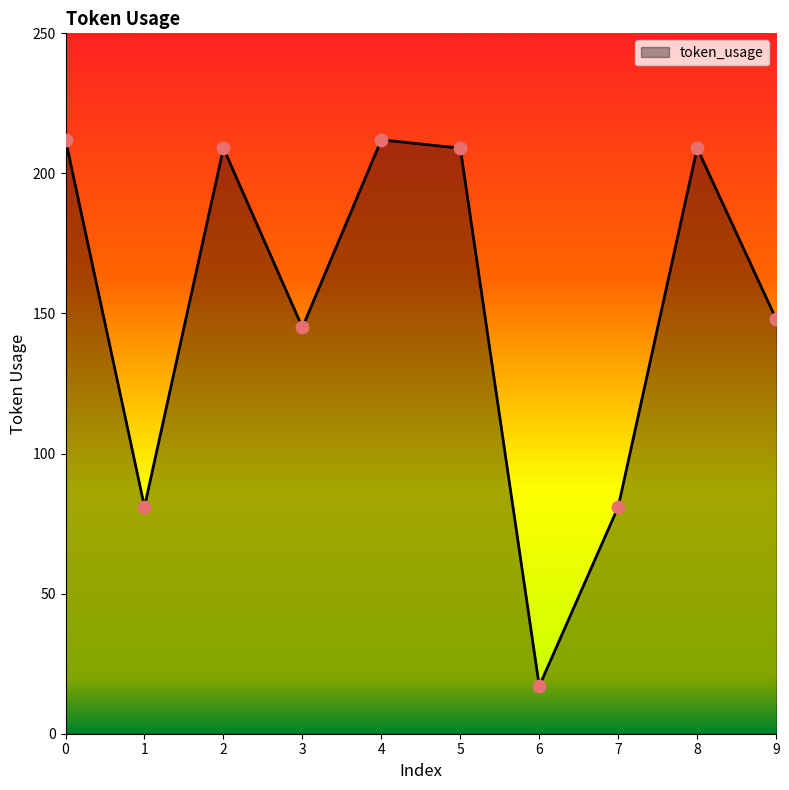

Approximately how many times larger is the value at 6 compared to 0?

0.1